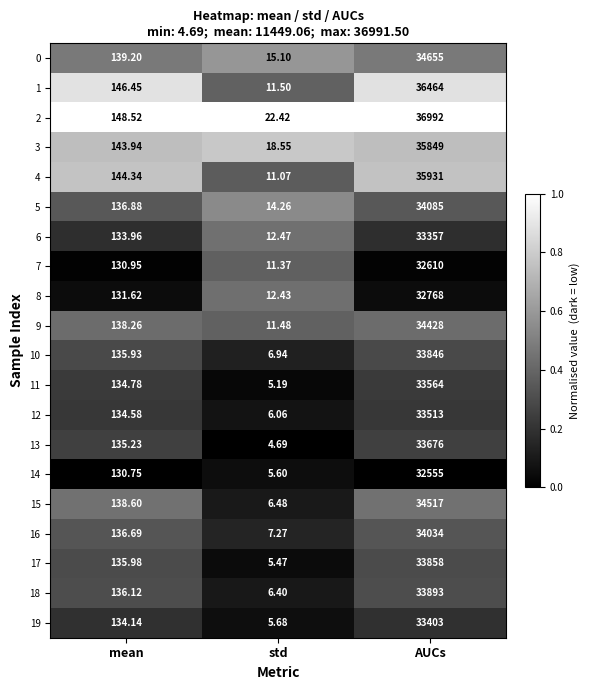

What is the total value across all series at std?

200.4